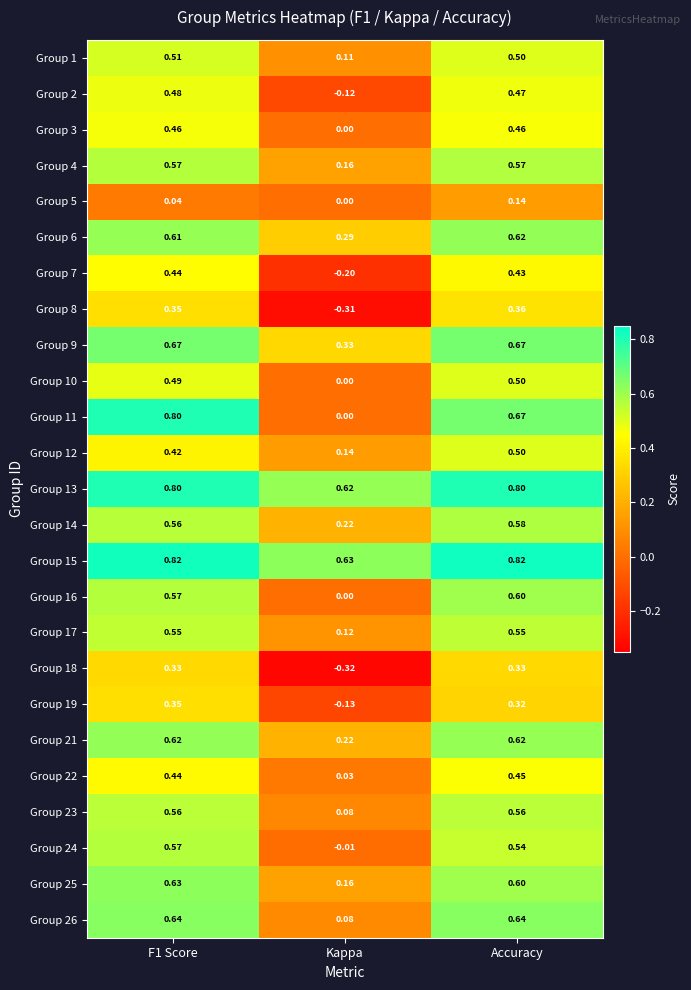

Which category has the lowest value in the Group 3 series?

Kappa